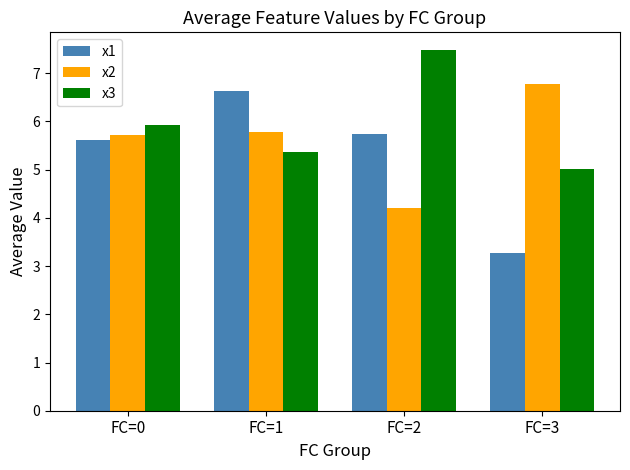

What are all the series names shown in the legend?

x1, x2, x3